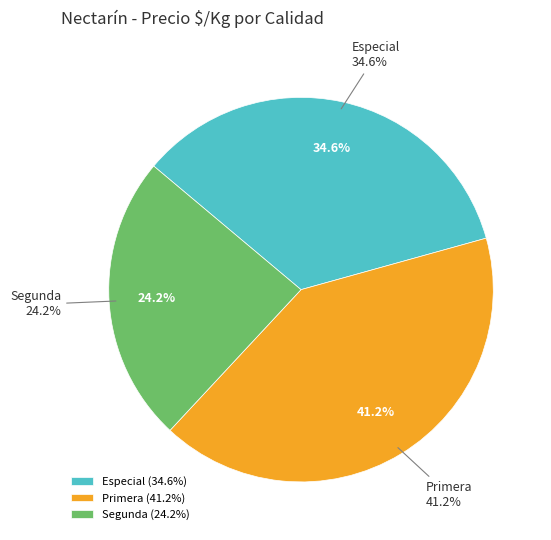

True or false: 13 accounts for 1% of the total.

False